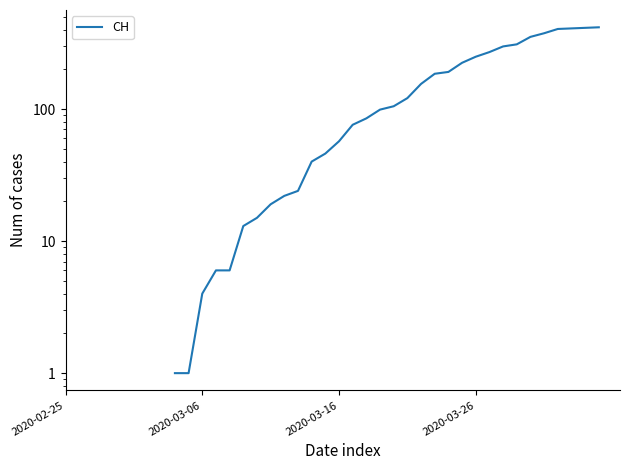

What is the smallest value displayed?

1.0